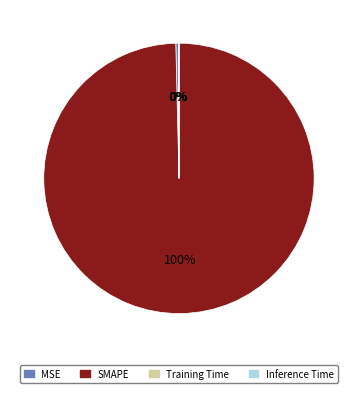

The SMAPE slice represents 100% of the pie. True or false?

True